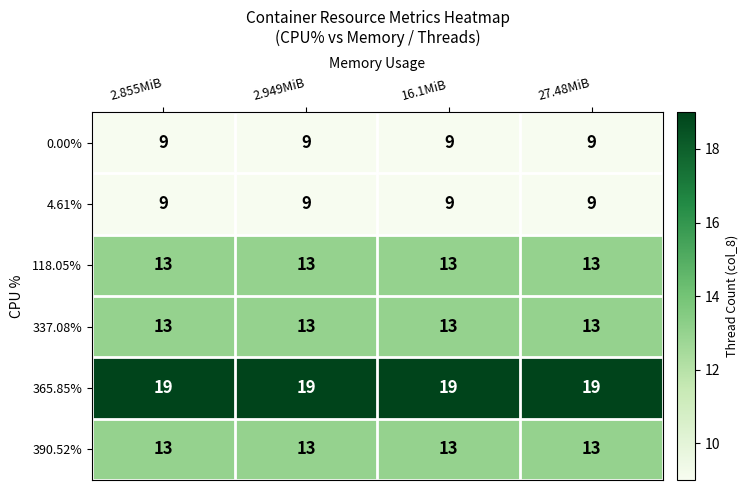

What is the total value across all series at 16.1MiB?

76